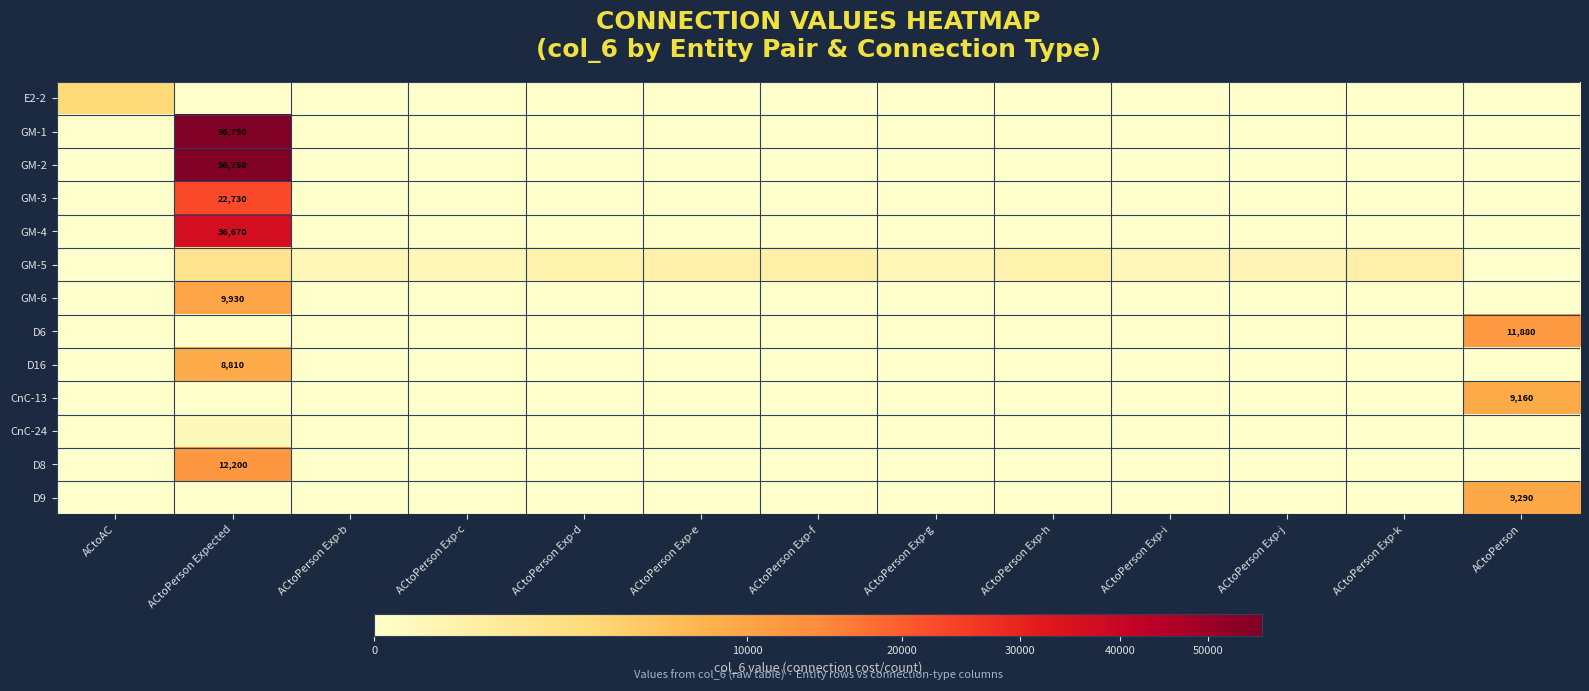

Is it true that D8 equals 19449 at ACtoPerson Expected?

False